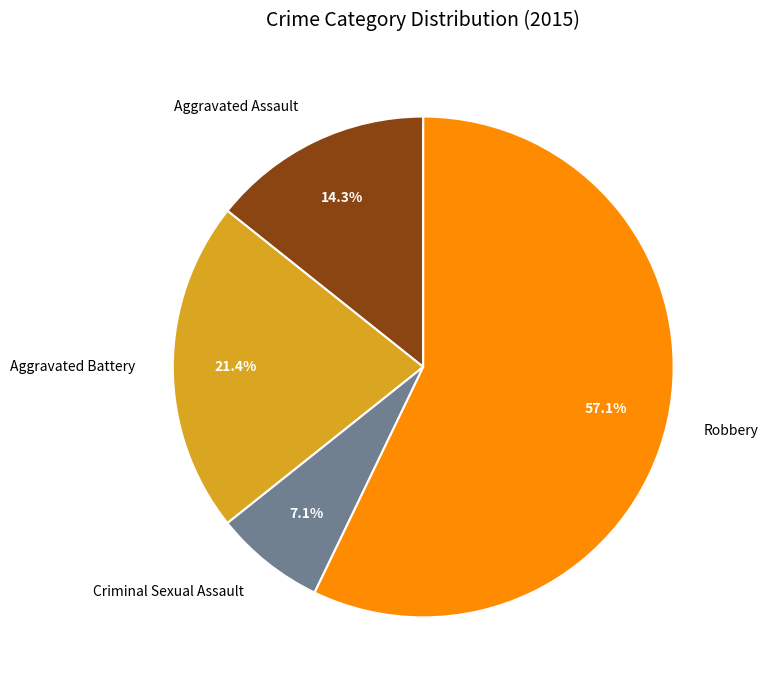

To the nearest percent, what portion does Robbery represent?

57%